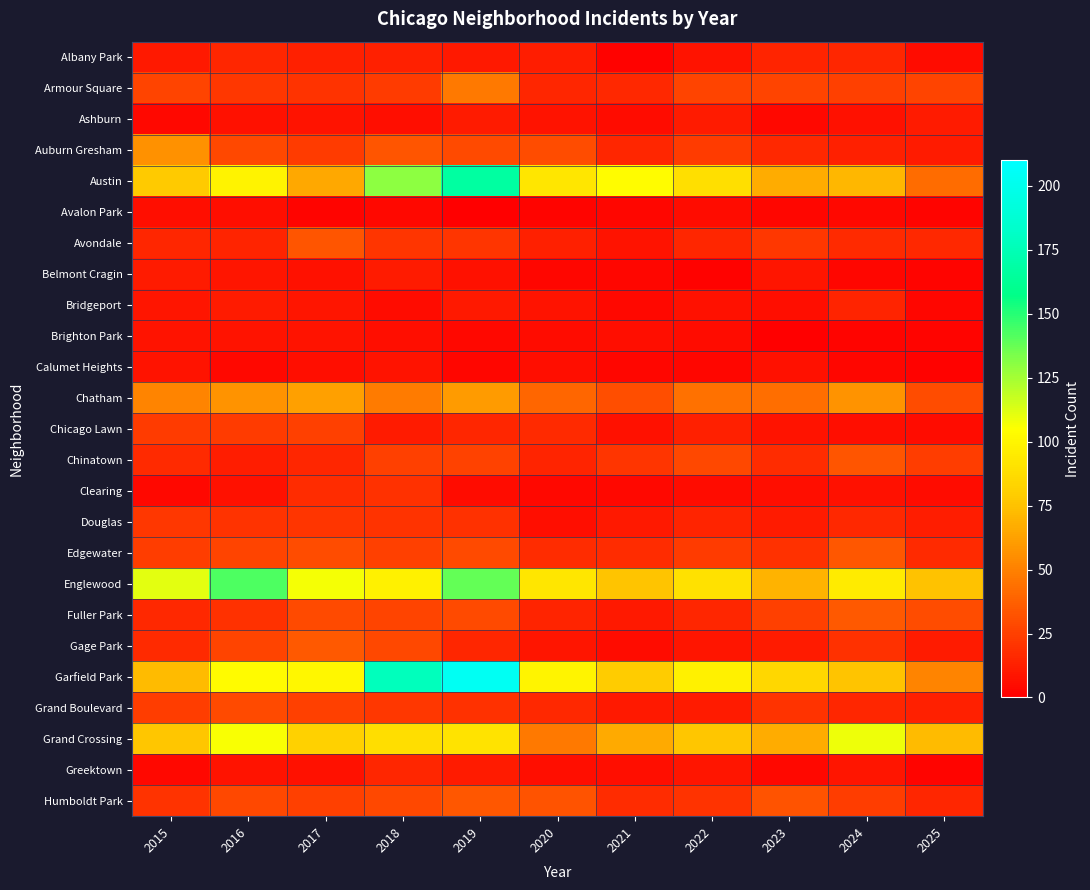

Rank the series by their maximum value, from lowest to highest.

Avalon Park, Brighton Park, Calumet Heights, Ashburn, Belmont Cragin, Bridgeport, Albany Park, Greektown, Clearing, Douglas, Chicago Lawn, Grand Boulevard, Avondale, Chinatown, Edgewater, Humboldt Park, Fuller Park, Gage Park, Armour Square, Auburn Gresham, Chatham, Grand Crossing, Englewood, Austin, Garfield Park